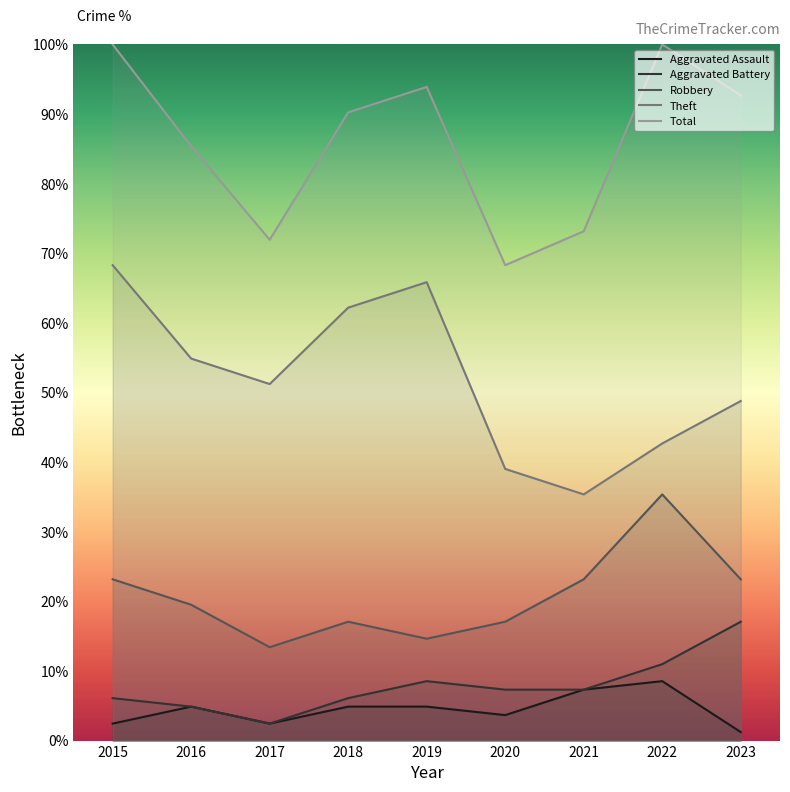

How many lines are shown in the chart?

5